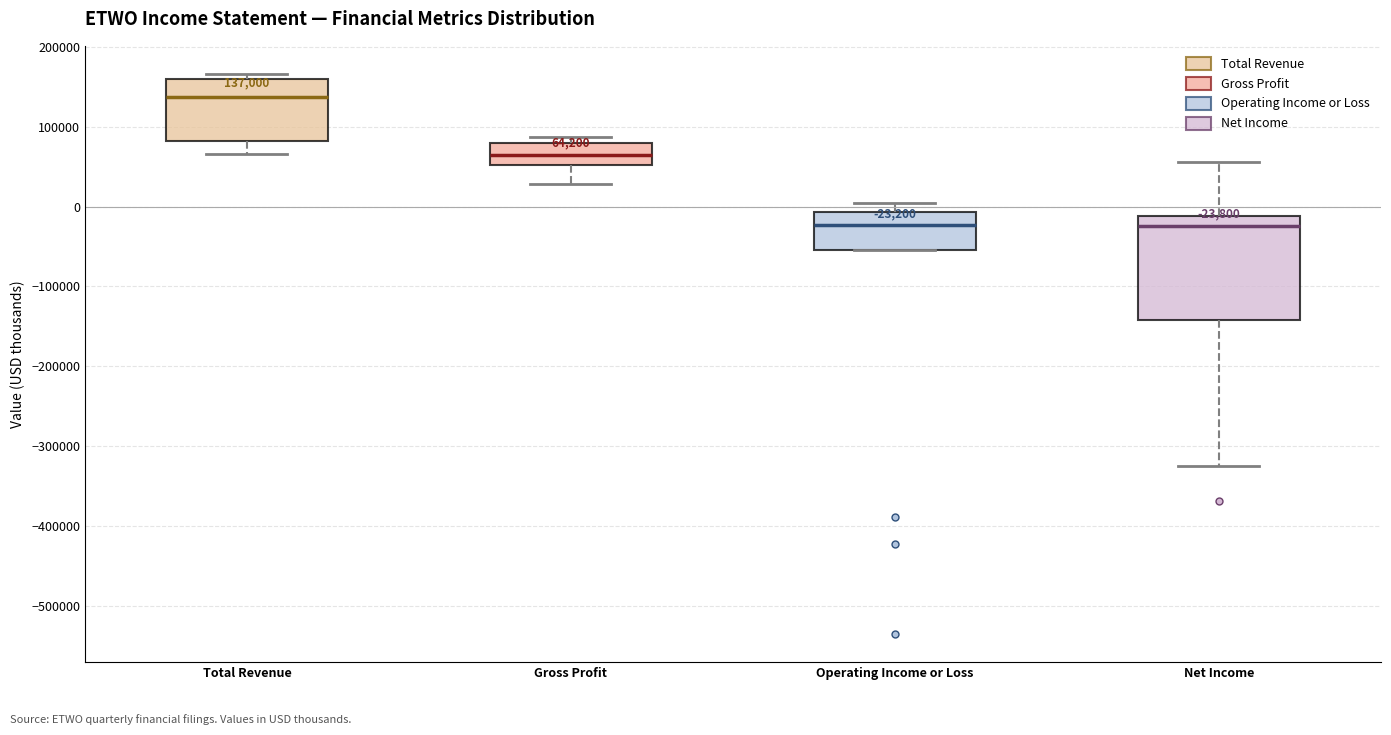

Which box is the tallest, from its lower edge to its upper edge?

Net Income